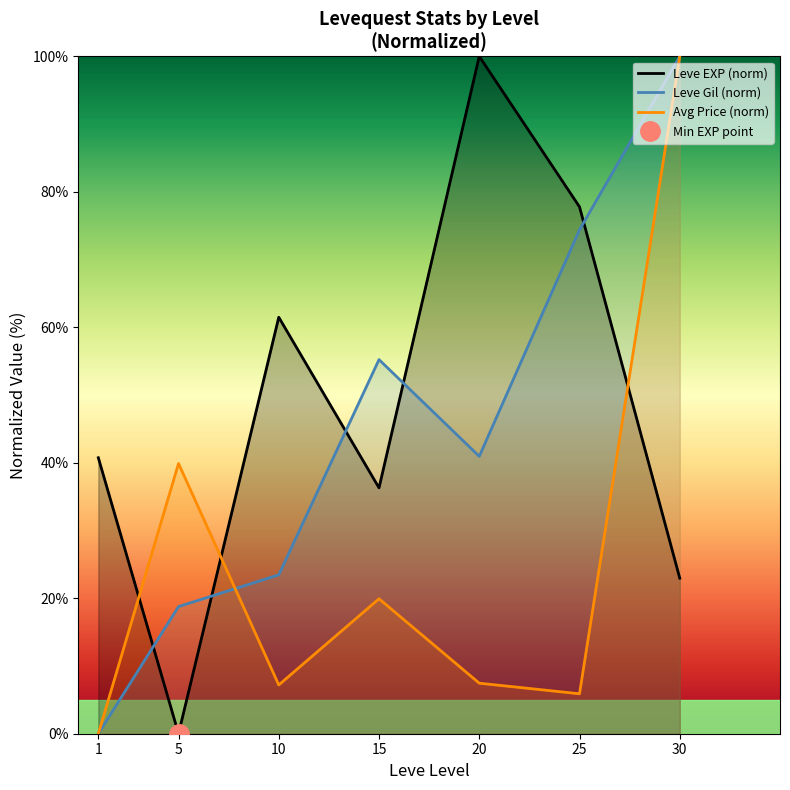

The Leve EXP (norm) series shows 0.0 at 5. True or false?

True